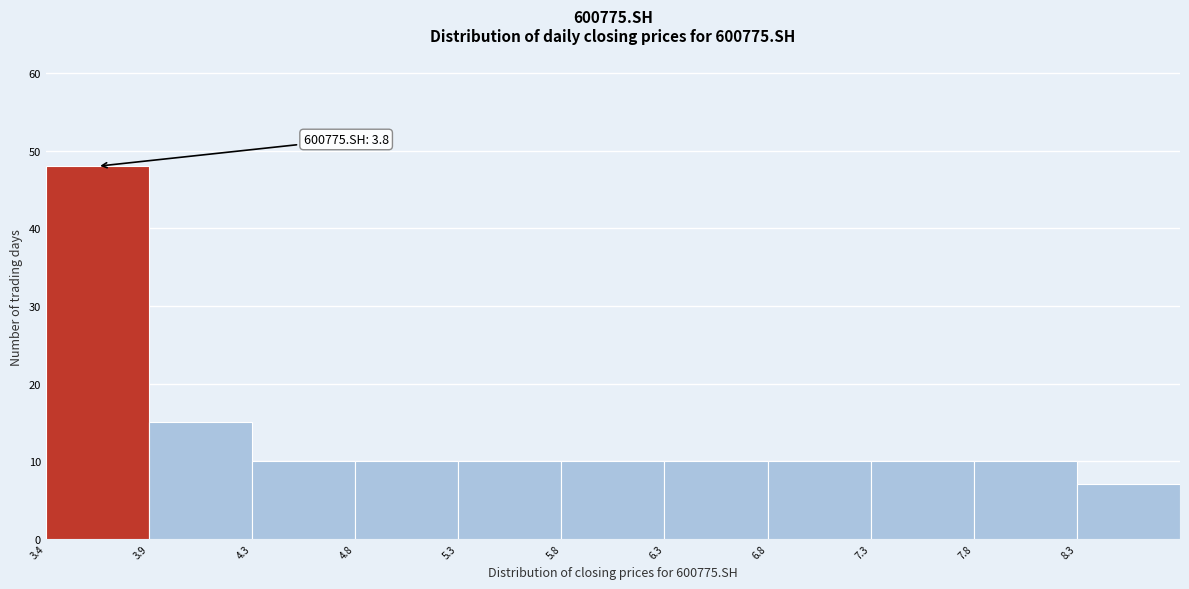

Over which range of the x-axis is the bar tallest?

3.35 to 3.85